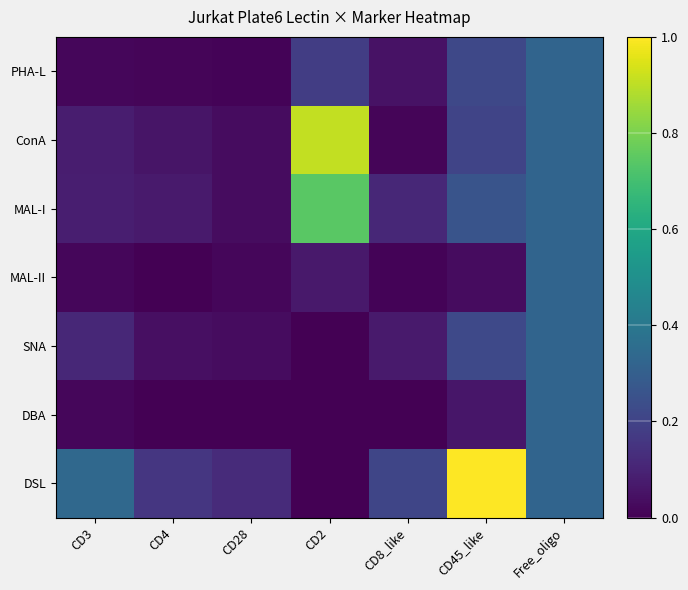

What is the difference between the PHA-L values at Free_oligo and CD45_like?

0.1